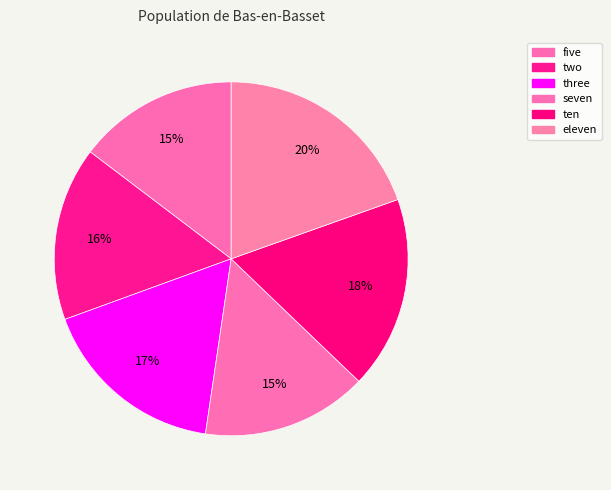

Count the number of slices in the pie.

6